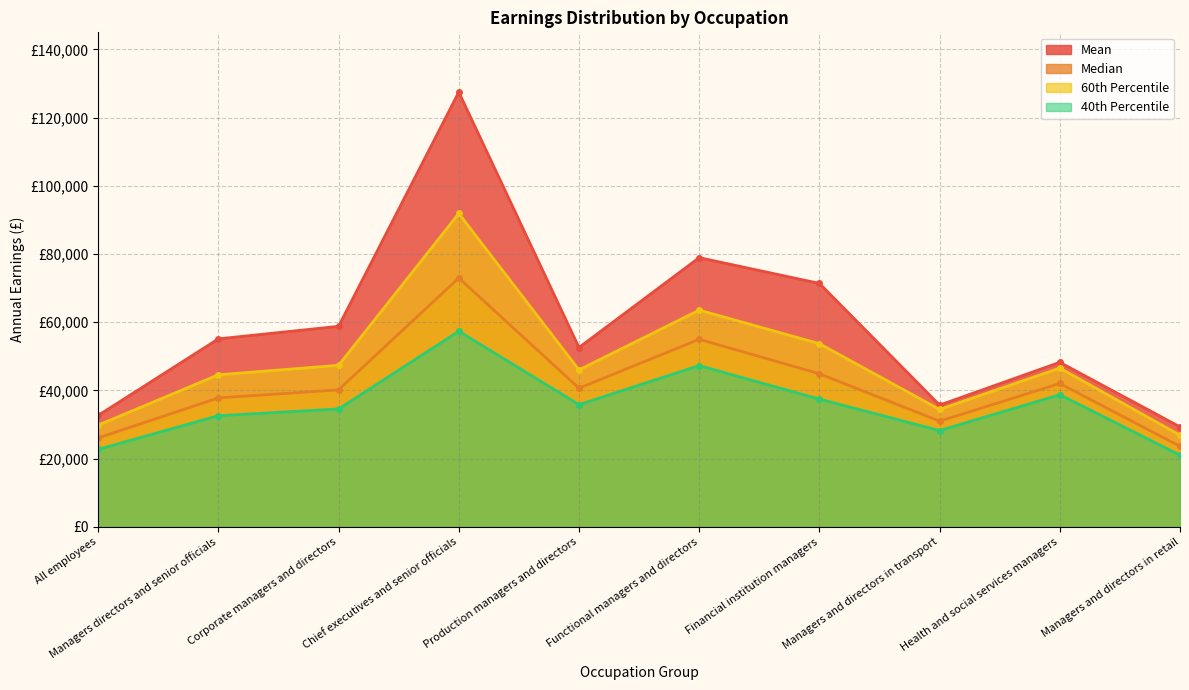

What position from the right is Financial institution managers?

4